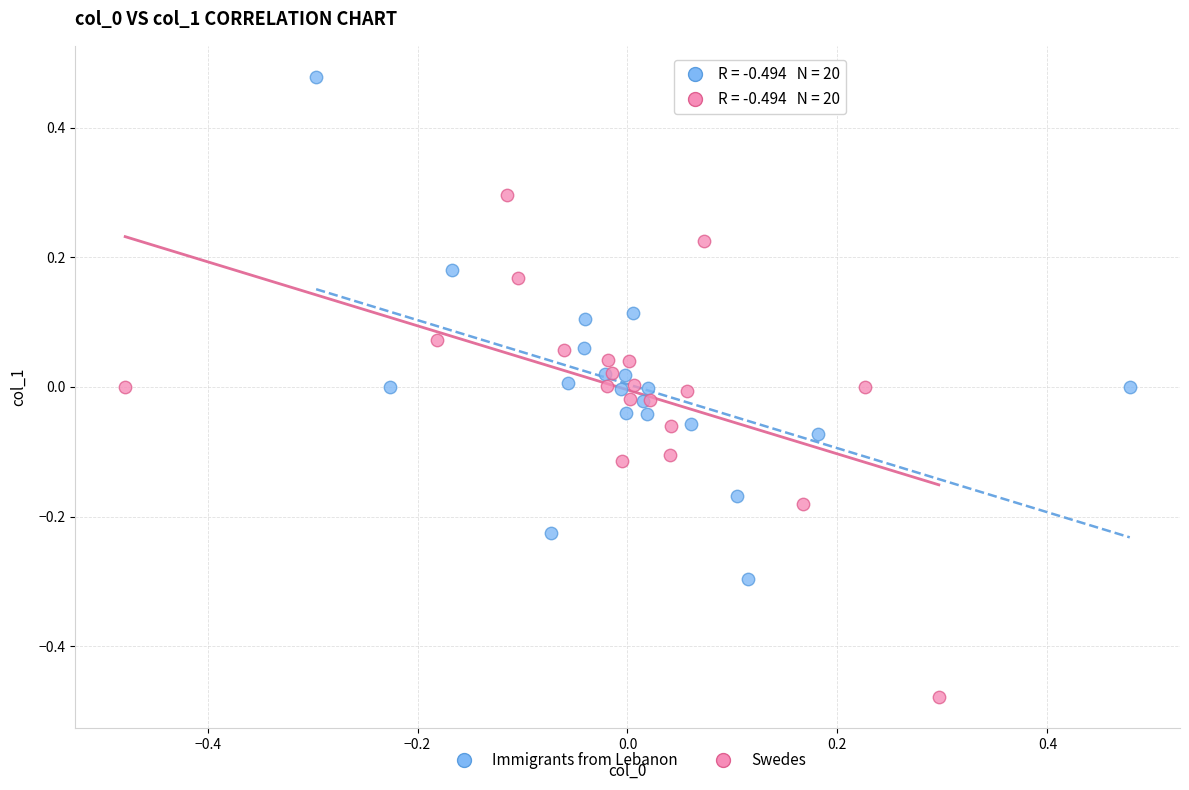

Which series reaches the minimum Y coordinate?

Swedes